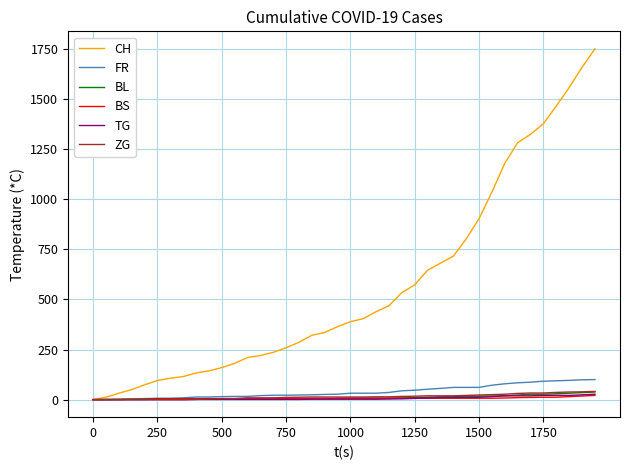

Which series has the largest total across all categories?

CH